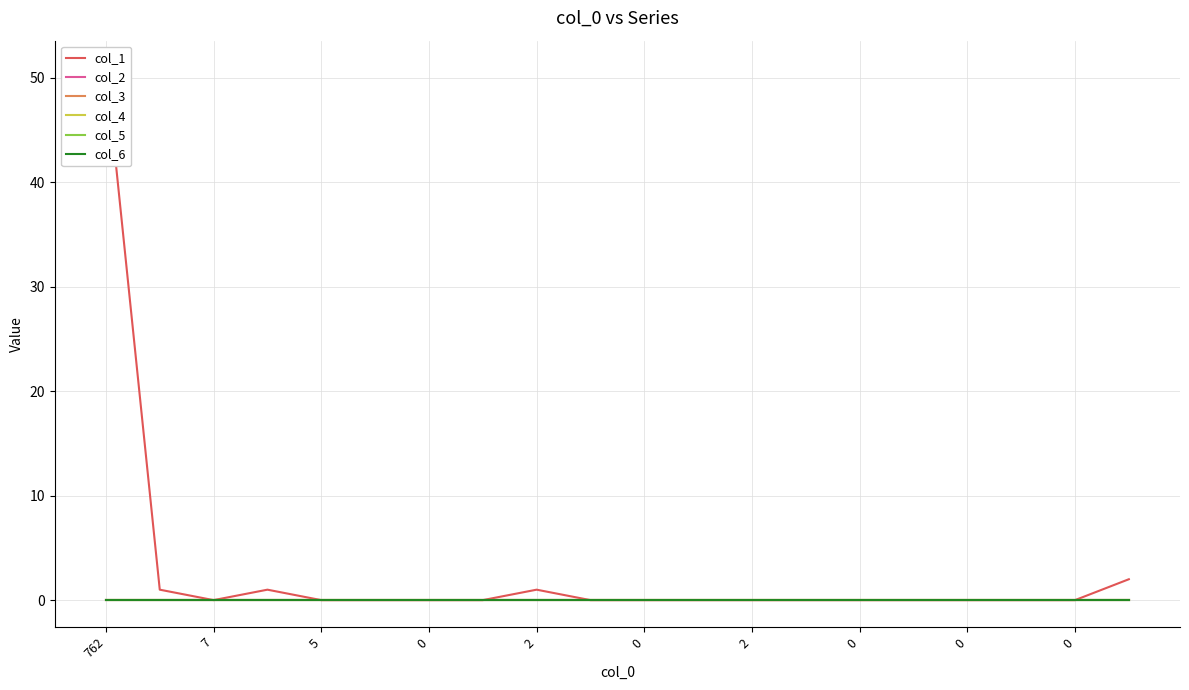

Which series has the widest spread of values?

col_1